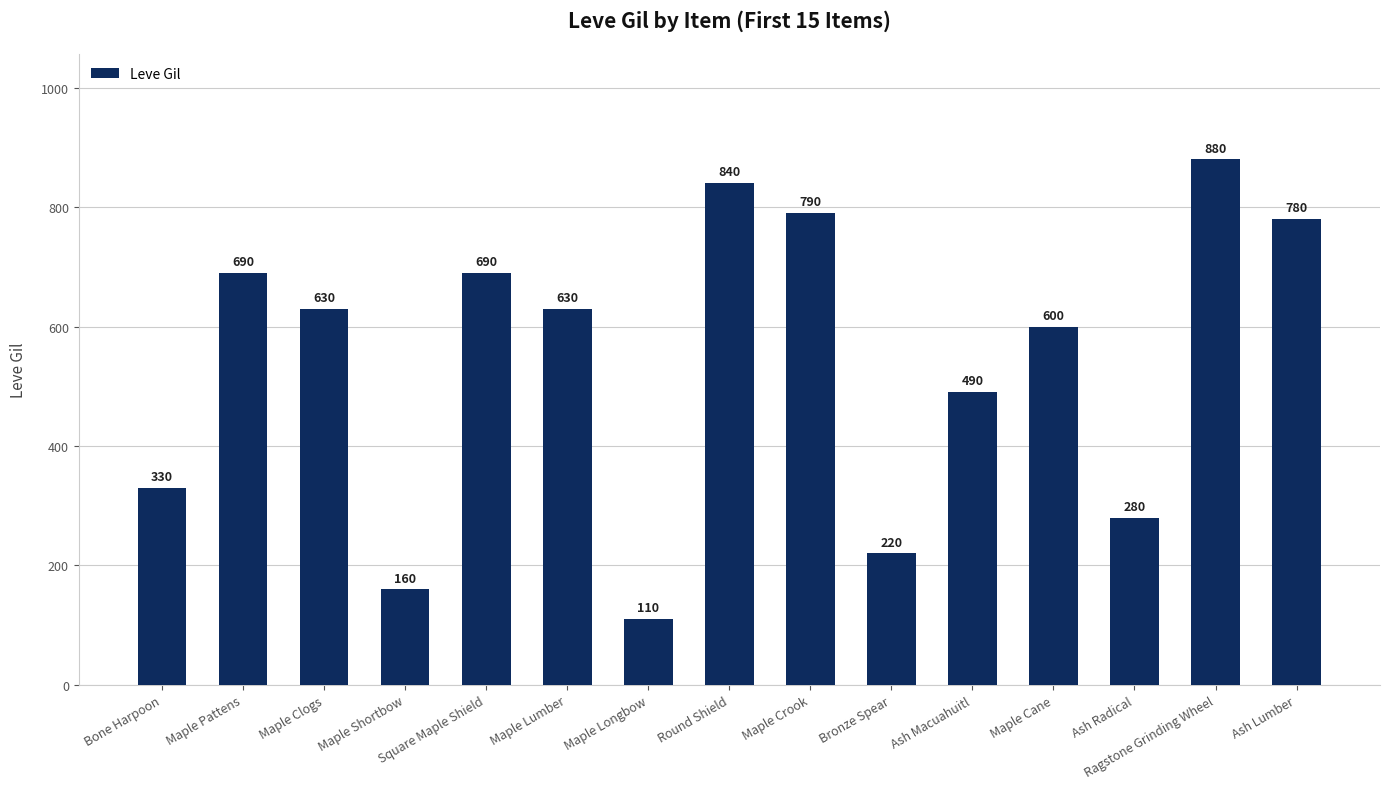

How many values are below 630?

7